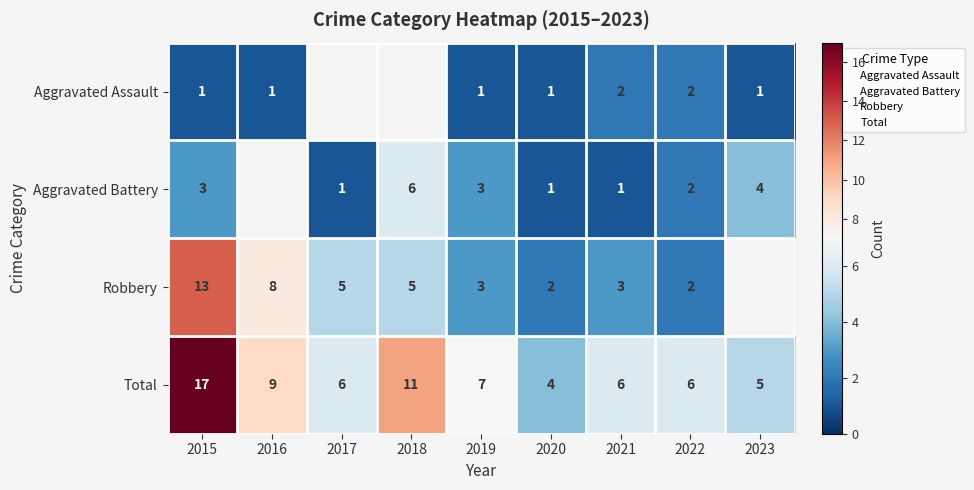

Between 2018 and 2021, which series saw the biggest shift?

Aggravated Battery